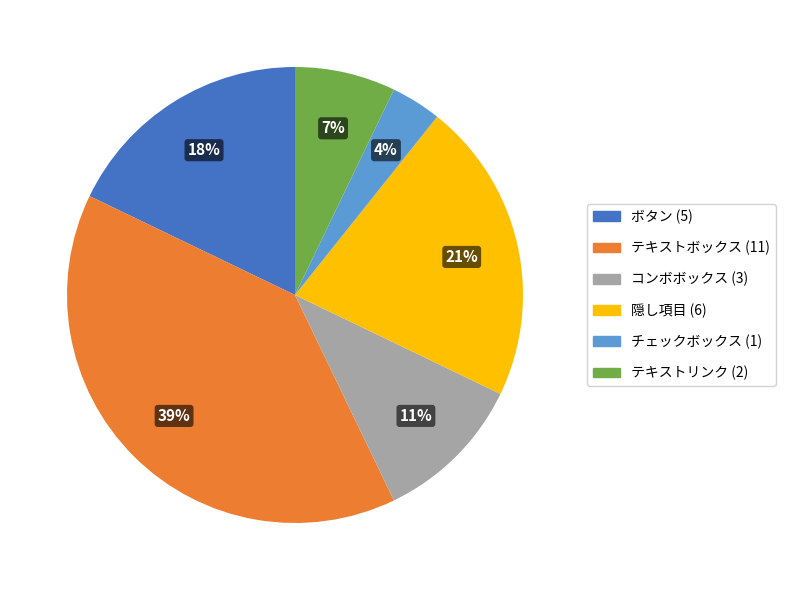

To the nearest percent, what is the average slice percentage?

17%